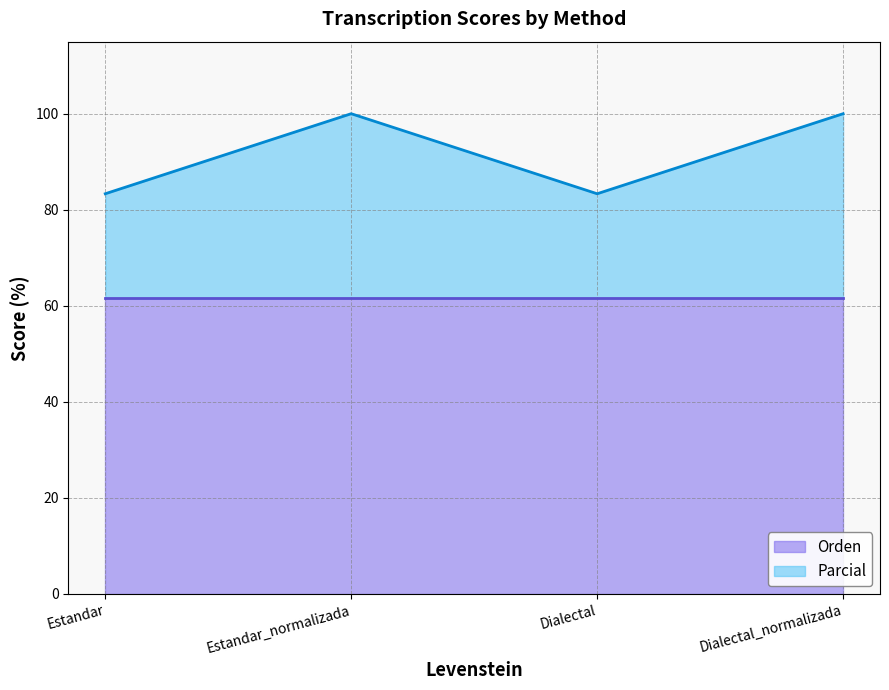

List the labels in order of value, smallest first.

Estandar, Dialectal, Estandar_normalizada, Dialectal_normalizada